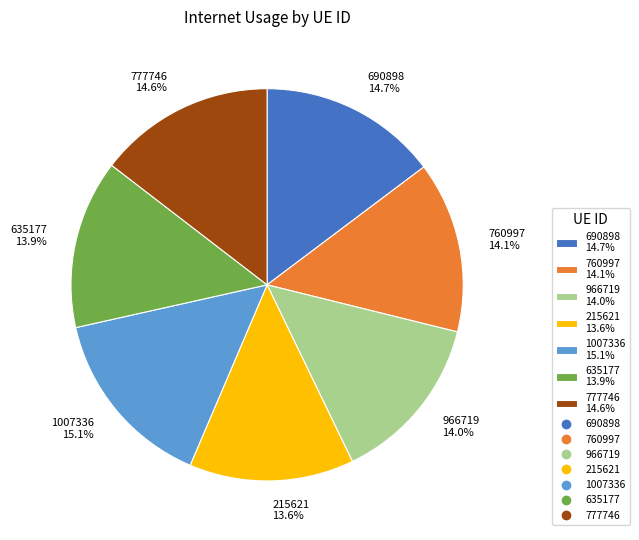

To the nearest percent, what is the combined percentage of 635177 and 1007336?

29%